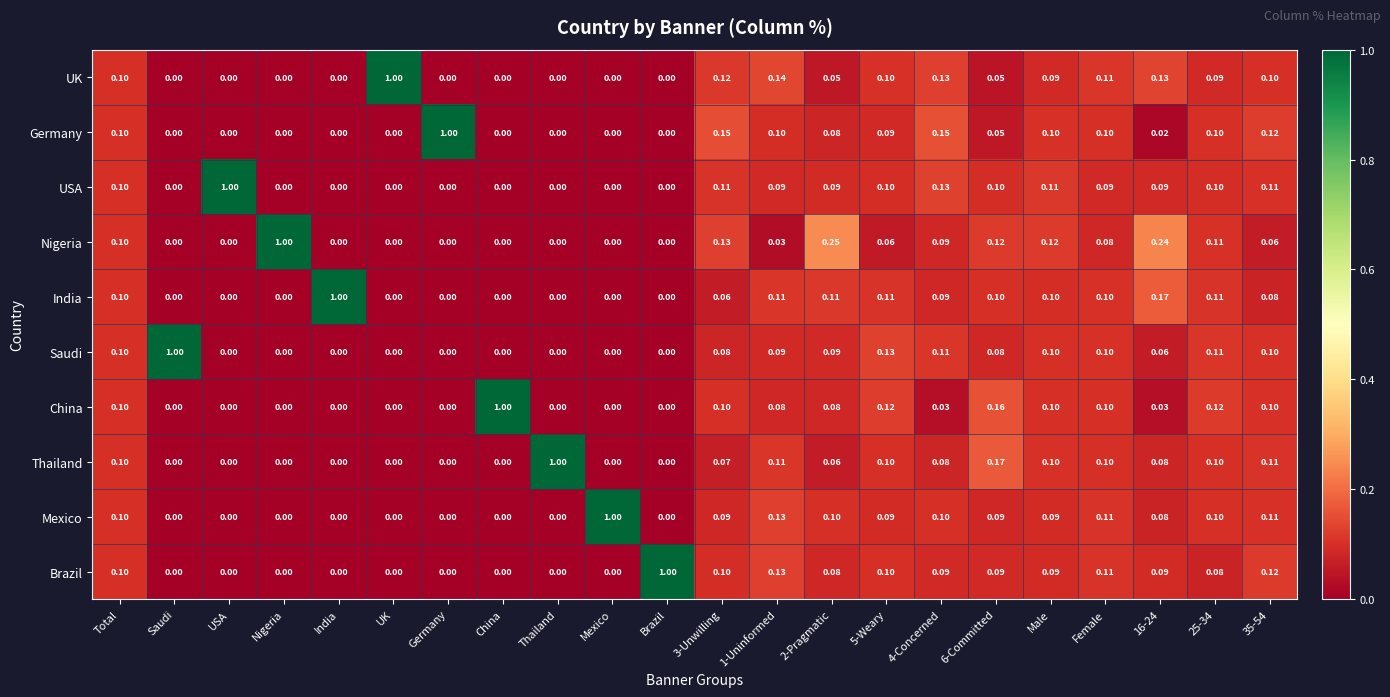

At which label does Thailand reach its peak?

Thailand